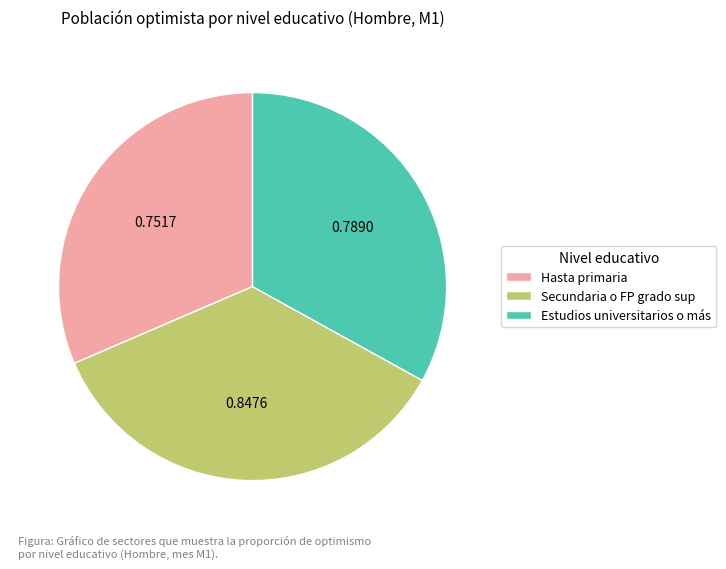

Rank the categories by value from lowest to highest.

Hasta primaria, Estudios universitarios o más, Secundaria o FP grado sup